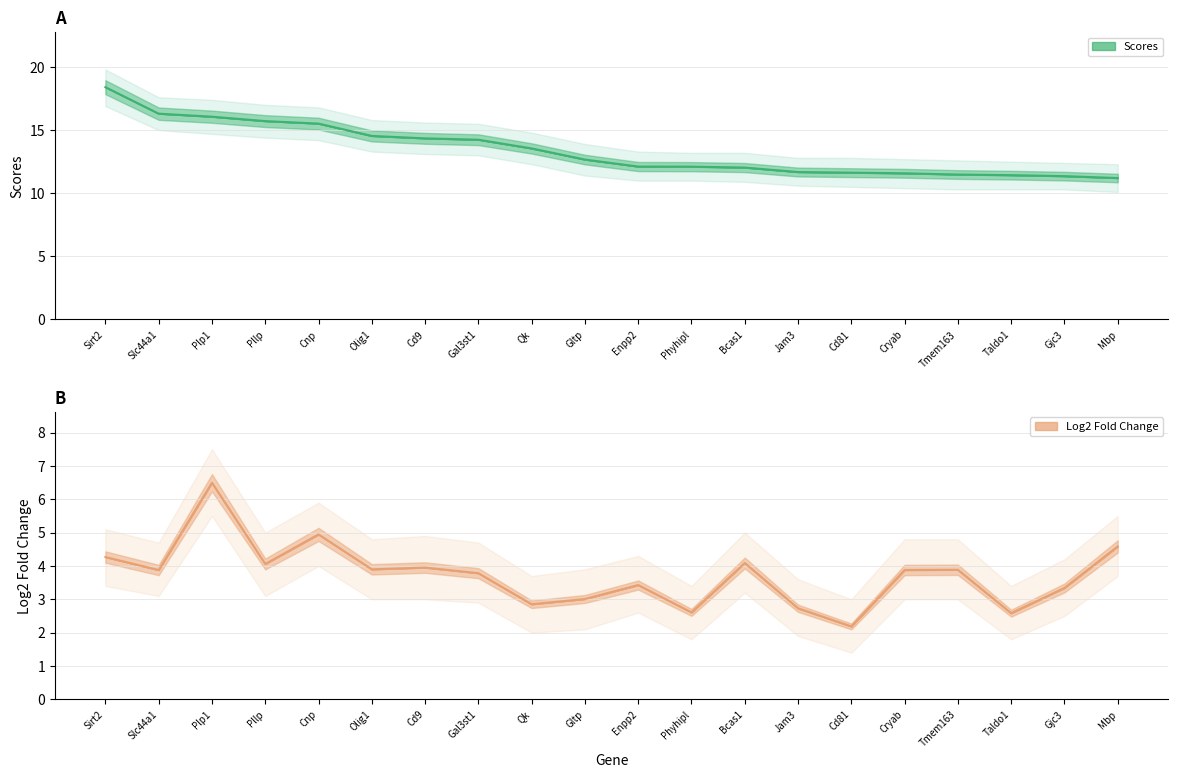

True or false: Scores has a value of 11.6 at Cryab.

True